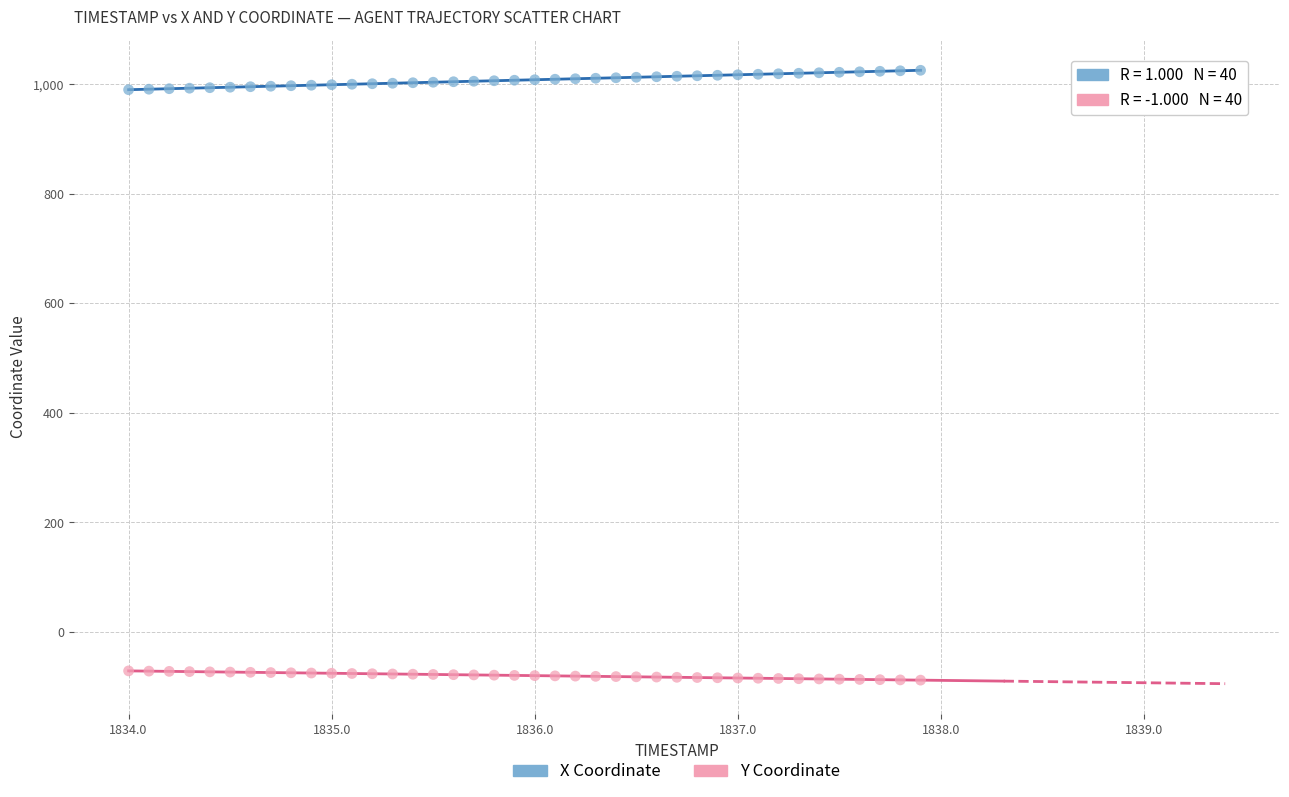

Across all data points, what is the range of Y values (max minus min)?

1113.0